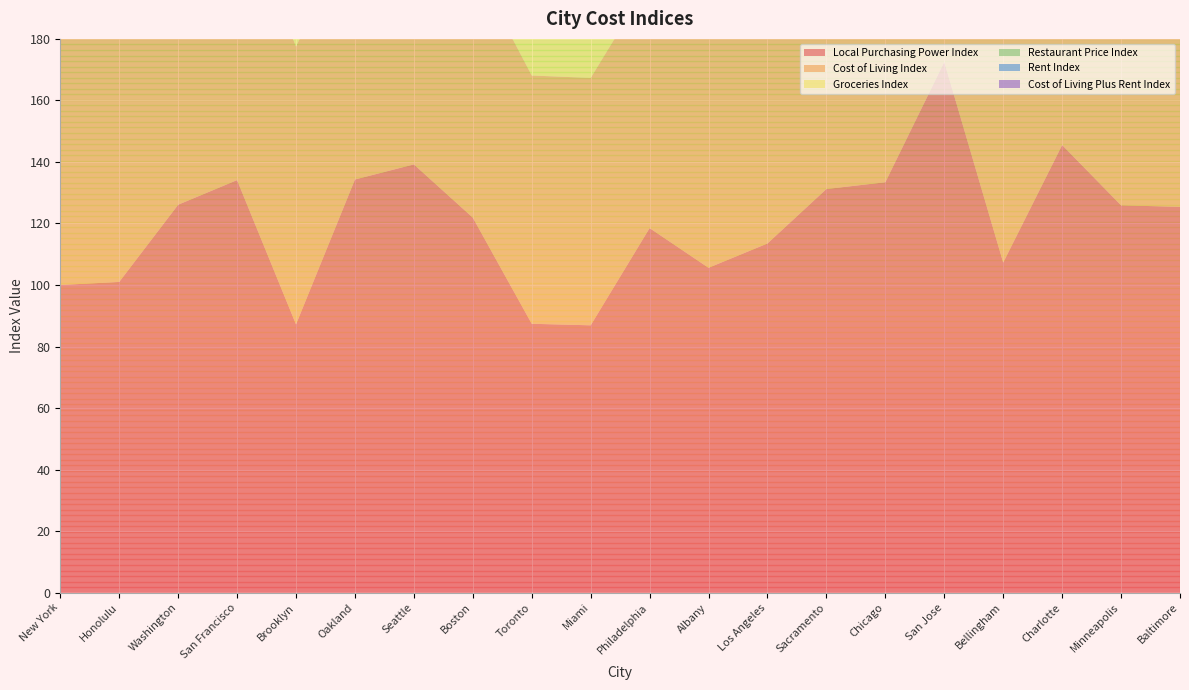

Reading left to right, what are all the values shown in this chart?

Local Purchasing Power Index: New York=100.0	Honolulu=101.0	Washington=126.1	San Francisco=134.1	Brooklyn=87.2	Oakland=134.3	Seattle=139.2	Boston=121.9	Toronto=87.4	Miami=86.9	Philadelphia=118.5	Albany=105.6	Los Angeles=113.5	Sacramento=131.2	Chicago=133.4	San Jose=172.5	Bellingham=107.3	Charlotte=145.5	Minneapolis=125.9	Baltimore=125.4
Cost of Living Index: New York=100.0	Honolulu=95.7	Washington=92.0	San Francisco=91.7	Brooklyn=90.3	Oakland=84.2	Seattle=84.2	Boston=82.7	Toronto=80.7	Miami=80.4	Philadelphia=80.2	Albany=78.5	Los Angeles=78.2	Sacramento=77.8	Chicago=77.8	San Jose=76.4	Bellingham=75.7	Charlotte=75.6	Minneapolis=75.3	Baltimore=75.2
Groceries Index: New York=100.0	Honolulu=106.6	Washington=98.5	San Francisco=94.2	Brooklyn=87.2	Oakland=84.7	Seattle=82.7	Boston=82.8	Toronto=81.3	Miami=79.4	Philadelphia=80.4	Albany=77.7	Los Angeles=74.0	Sacramento=74.6	Chicago=73.9	San Jose=71.8	Bellingham=78.1	Charlotte=73.0	Minneapolis=71.1	Baltimore=73.0
Restaurant Price Index: New York=100.0	Honolulu=85.8	Washington=86.5	San Francisco=92.1	Brooklyn=94.3	Oakland=81.9	Seattle=80.1	Boston=81.9	Toronto=76.1	Miami=83.4	Philadelphia=75.1	Albany=78.7	Los Angeles=85.1	Sacramento=74.6	Chicago=79.0	San Jose=82.3	Bellingham=71.2	Charlotte=76.2	Minneapolis=77.4	Baltimore=77.3
Rent Index: New York=100.0	Honolulu=61.6	Washington=70.5	San Francisco=106.1	Brooklyn=80.0	Oakland=75.5	Seattle=63.7	Boston=72.6	Toronto=47.9	Miami=55.8	Philadelphia=45.4	Albany=31.1	Los Angeles=69.3	Sacramento=44.5	Chicago=51.6	San Jose=77.1	Bellingham=34.8	Charlotte=40.8	Minneapolis=46.2	Baltimore=40.0
Cost of Living Plus Rent Index: New York=100.0	Honolulu=79.3	Washington=81.7	San Francisco=98.6	Brooklyn=85.3	Oakland=80.1	Seattle=74.3	Boston=77.8	Toronto=64.9	Miami=68.6	Philadelphia=63.5	Albany=55.7	Los Angeles=73.9	Sacramento=61.8	Chicago=65.2	San Jose=76.7	Bellingham=56.1	Charlotte=58.9	Minneapolis=61.4	Baltimore=58.3